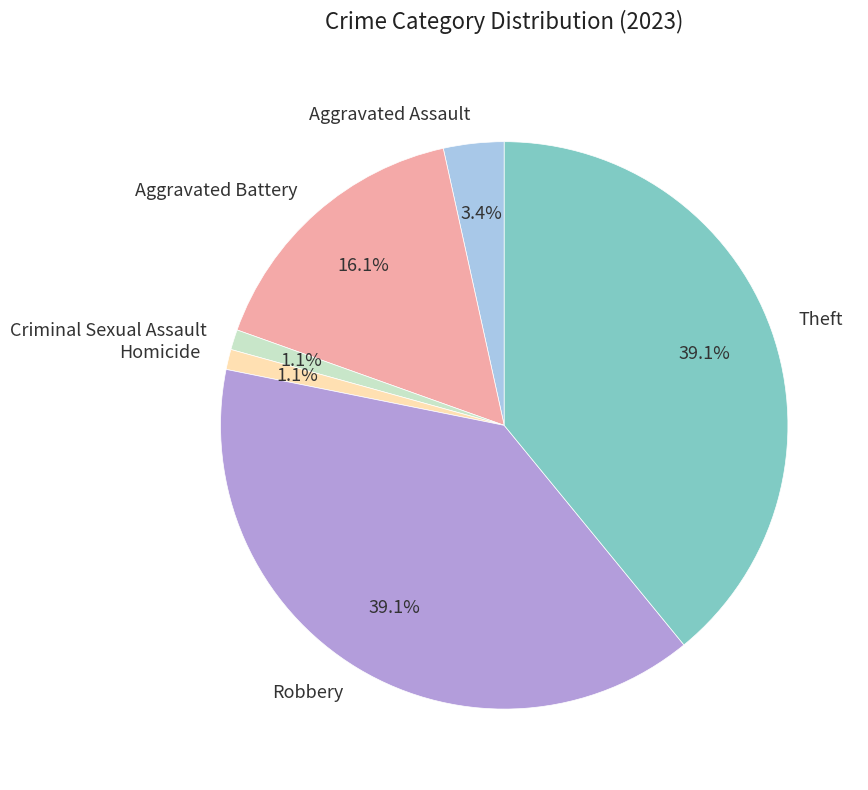

Is there any slice that represents more than half of the pie?

No